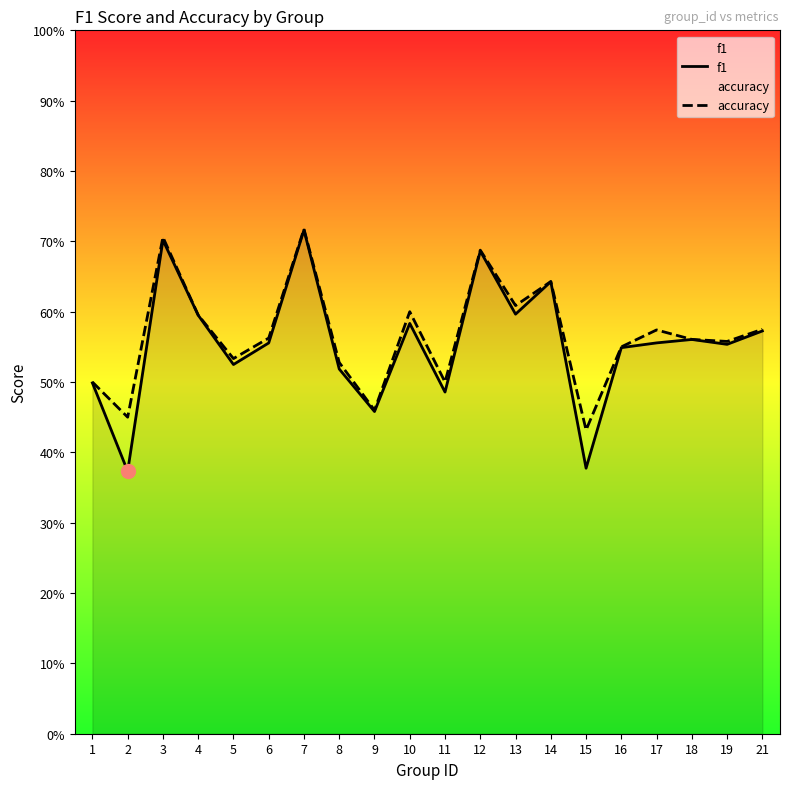

In accuracy, how many points are lower than both neighbors (excluding endpoints)?

7